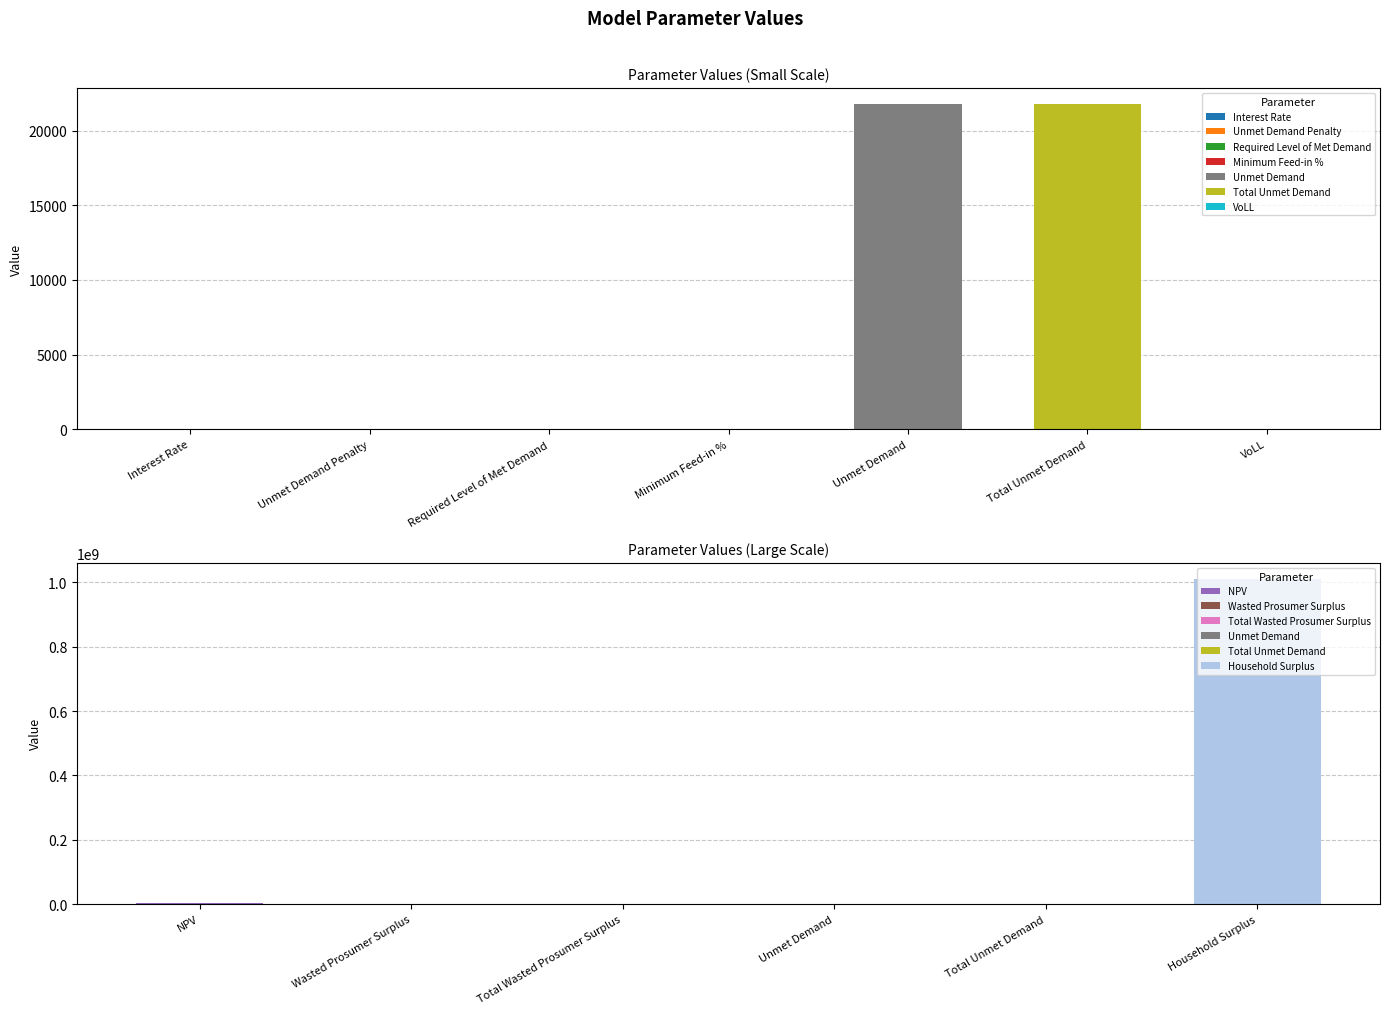

List the labels in order of value, largest first.

Household Surplus, NPV, Wasted Prosumer Surplus, Total Wasted Prosumer Surplus, Unmet Demand, Total Unmet Demand, VoLL, Interest Rate, Minimum Feed-in %, Unmet Demand Penalty, Required Level of Met Demand